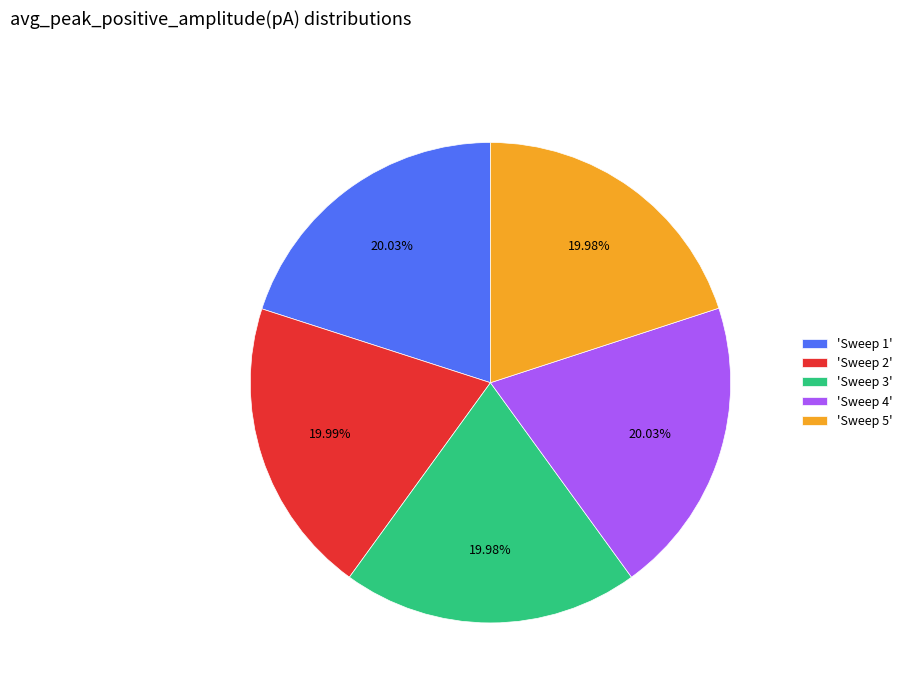

How many slices are in this pie chart?

5